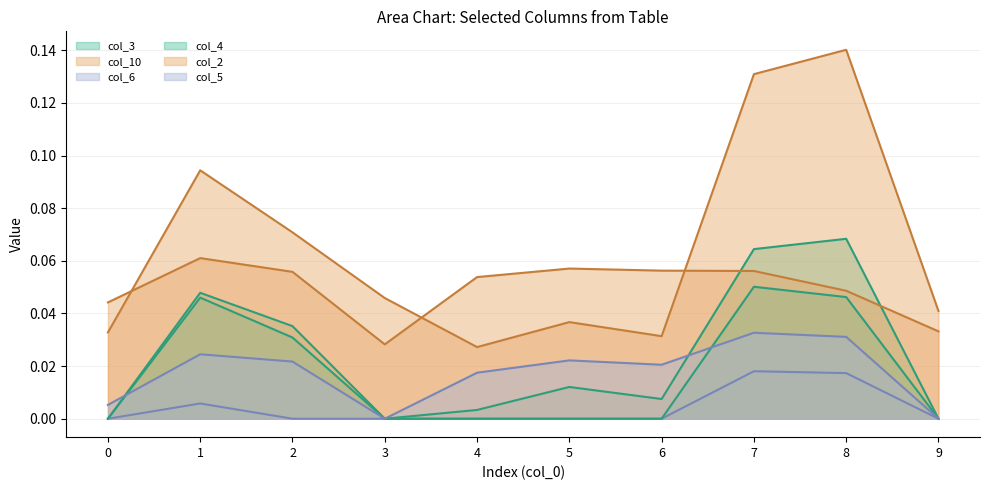

At which category does col_2_line reach its first local valley?

3